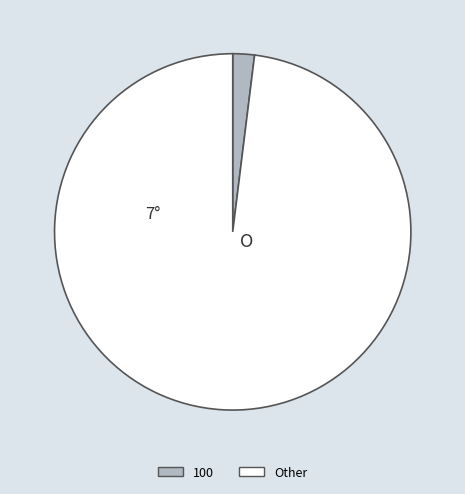

Does 100 account for over 50% of the chart?

No